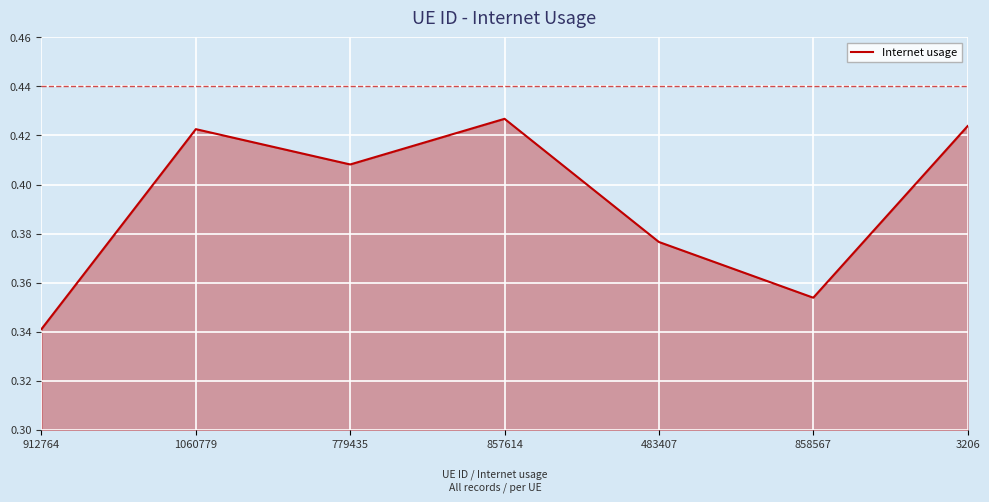

Which label corresponds to the largest value in the chart?

857614